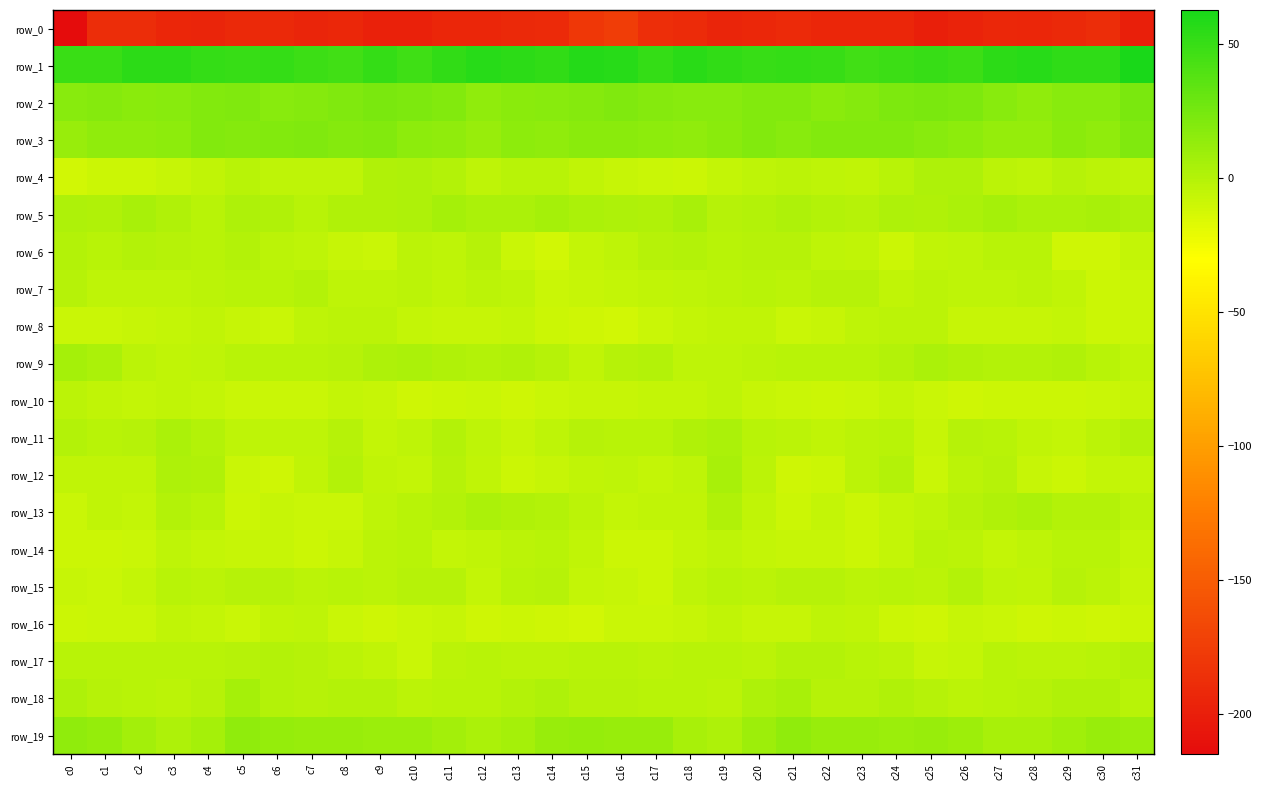

How many values in the row_16 series exceed -8?

13